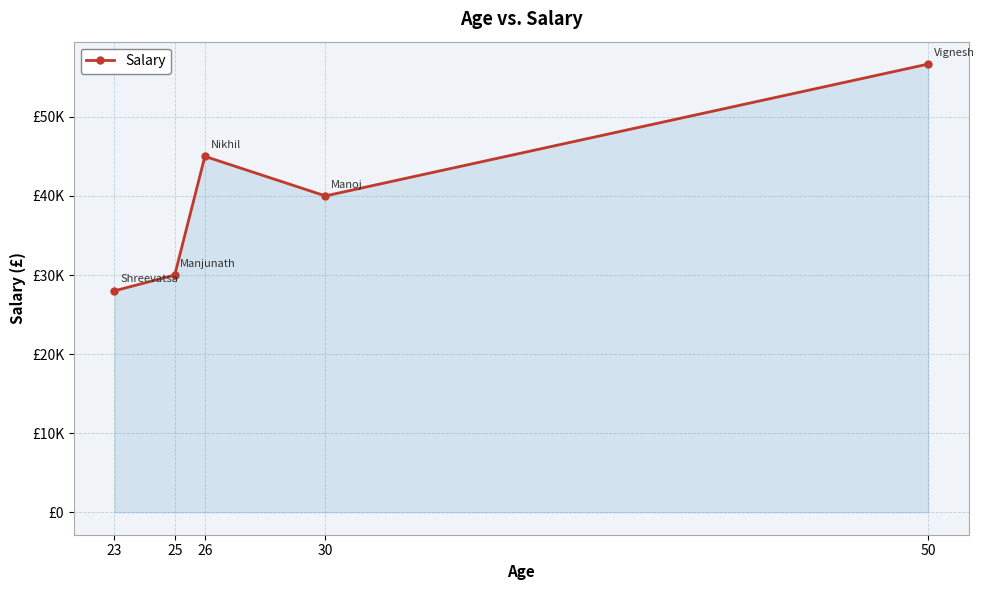

Is it true that the value at 50 is 56666?

True